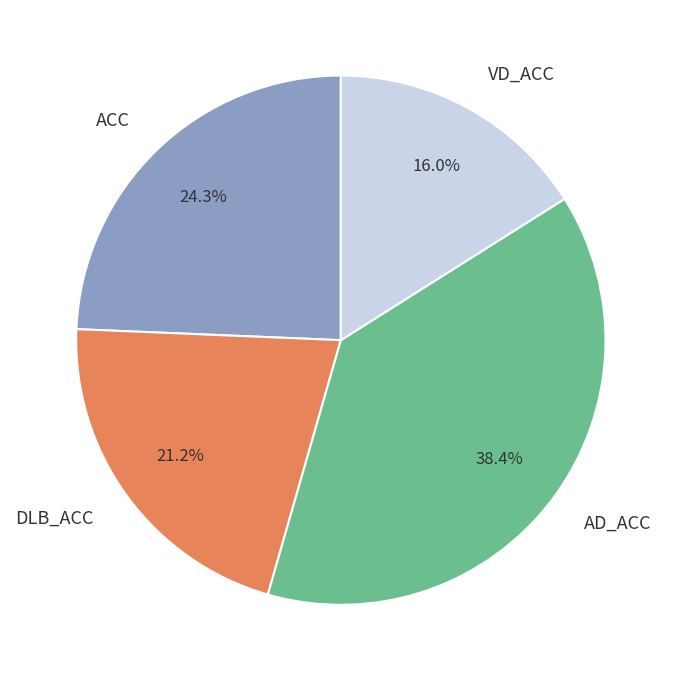

Rank the categories by value from highest to lowest.

AD_ACC, ACC, DLB_ACC, VD_ACC